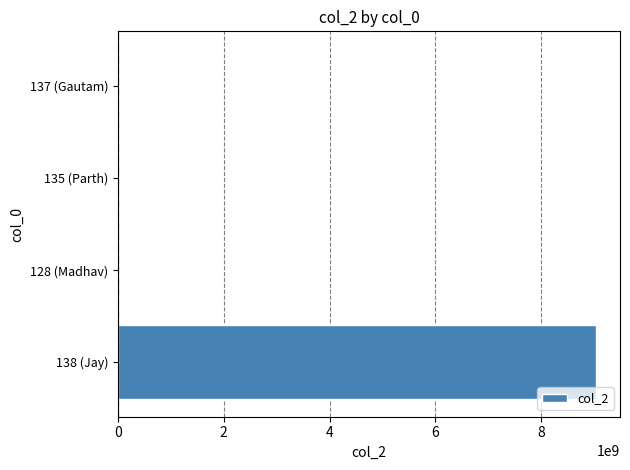

What is the sum of all values?

9033346342